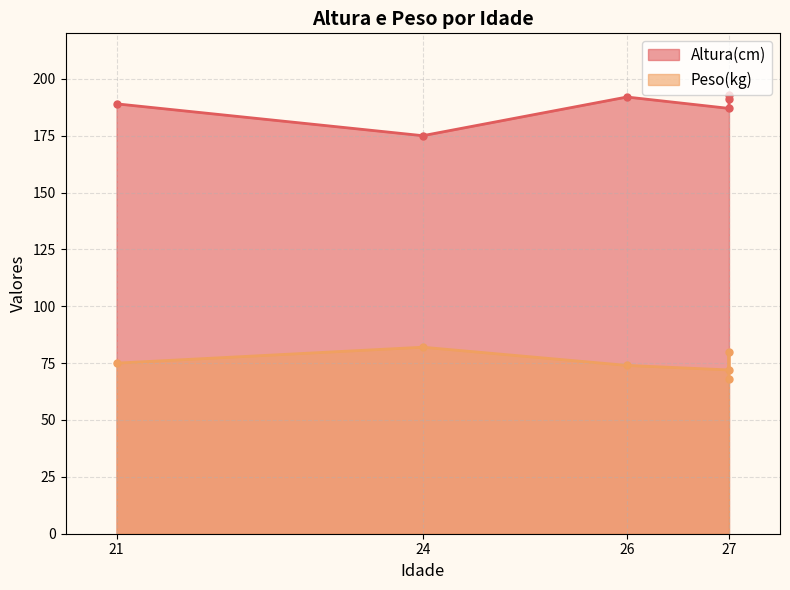

True or false: Altura(cm) has more than 1 points higher than both neighbors.

False